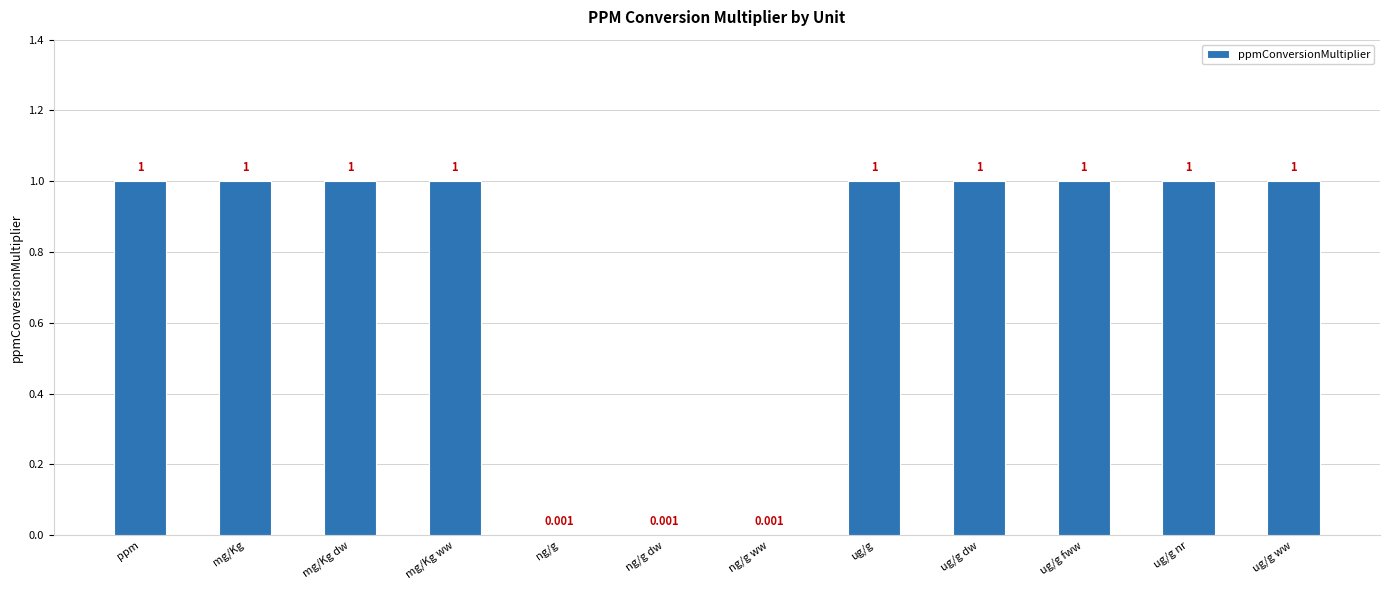

Between mg/Kg ww and ng/g ww, which is larger?

mg/Kg ww